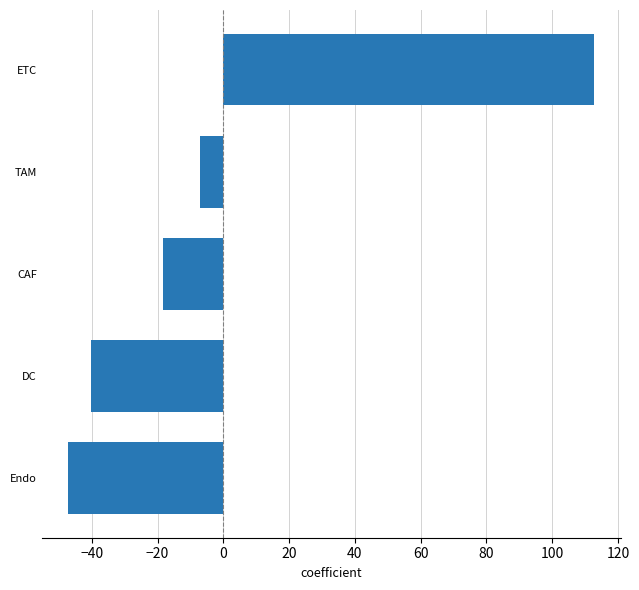

What is the difference between the maximum and second lowest values?

153.0